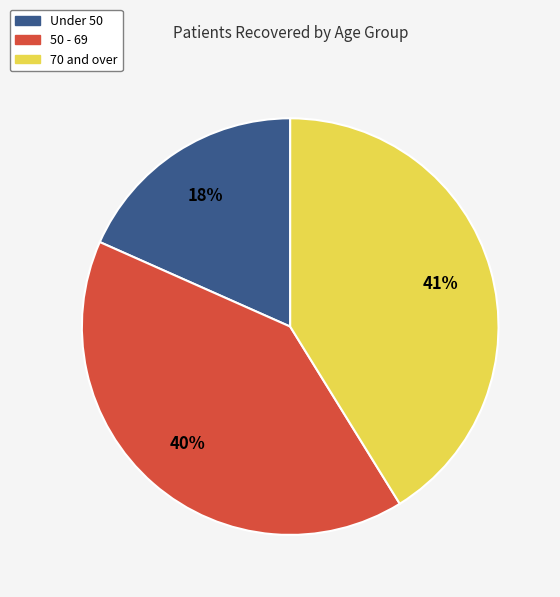

Is it true that Under 50 is 18% of the pie?

True